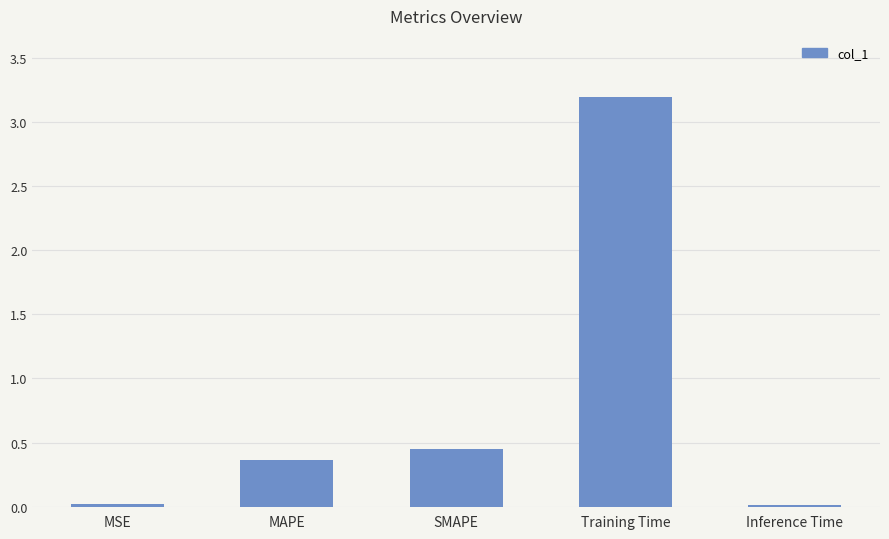

Which label corresponds to the largest value in the chart?

Training Time